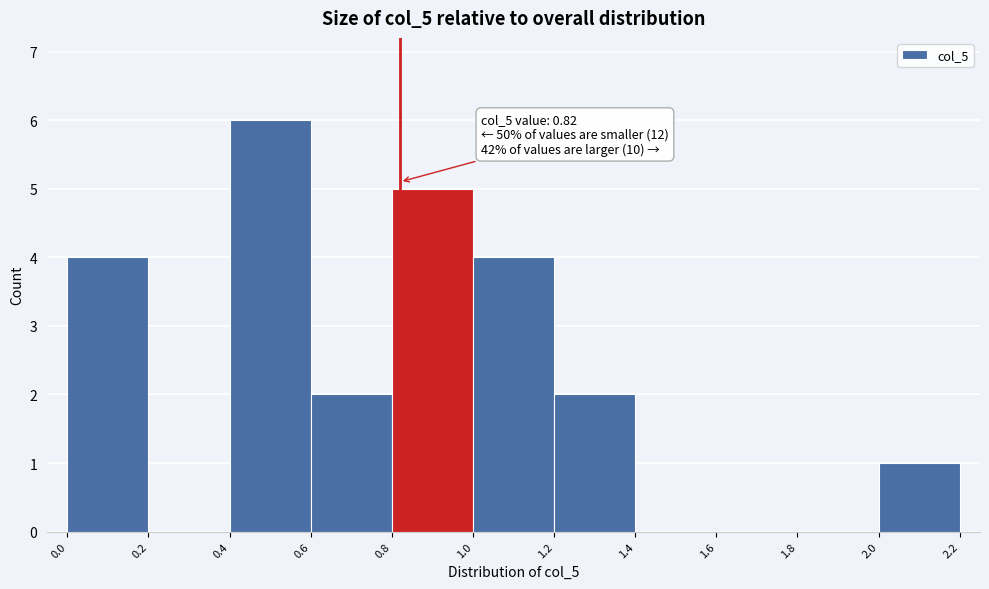

Which range on the x-axis has the tallest bar?

0.4 to 0.6